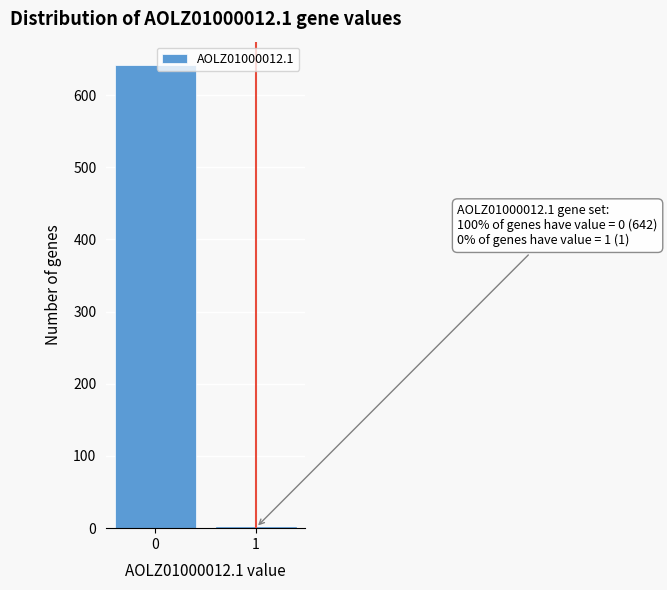

Reading right to left, list all the values displayed in this chart.

1=1	0=642